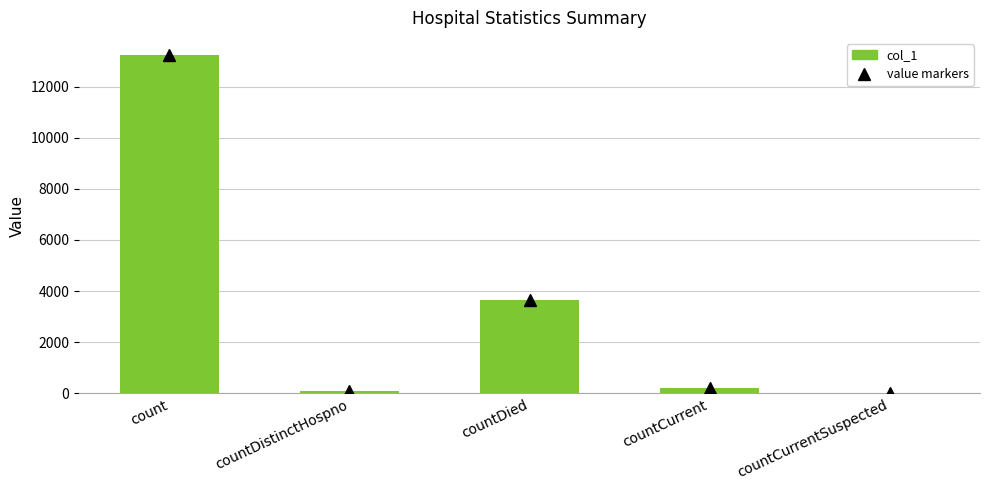

Reading right to left, what are all the values shown in this chart?

countCurrentSuspected=0	countCurrent=199	countDied=3651	countDistinctHospno=72	count=13246